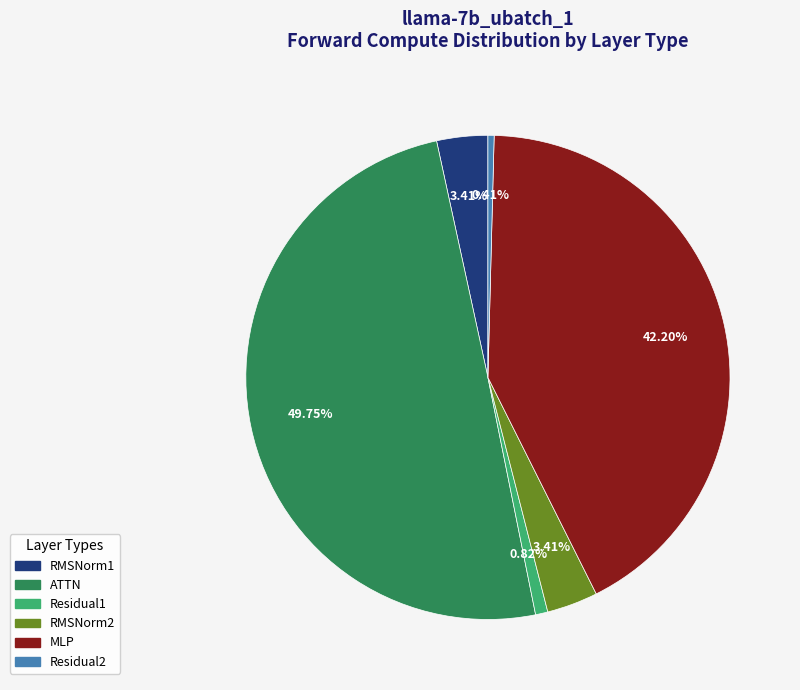

The RMSNorm1 slice represents 3% of the pie. True or false?

True